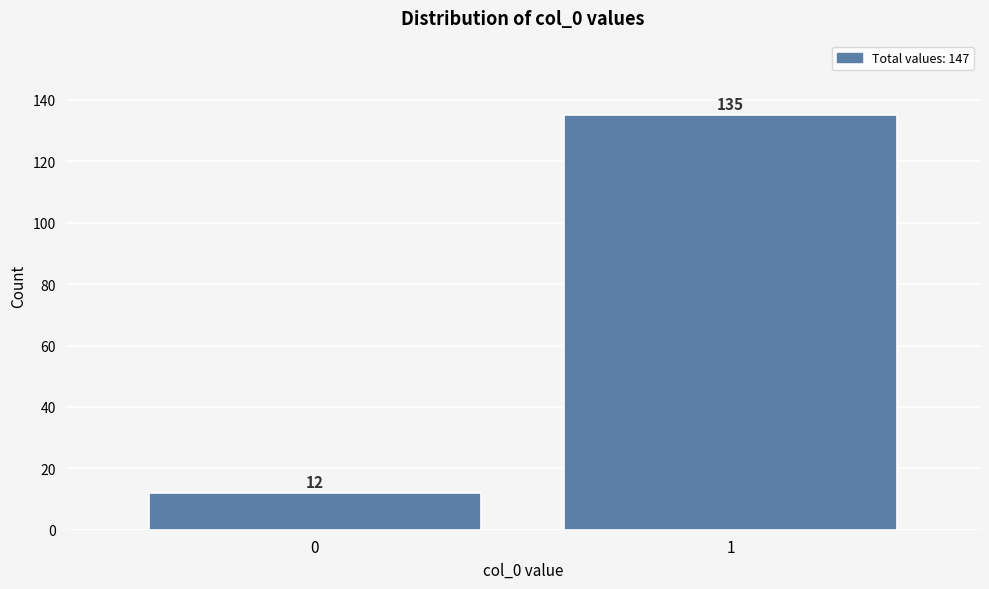

Reading left to right, transcribe all the data shown in this chart.

12	135